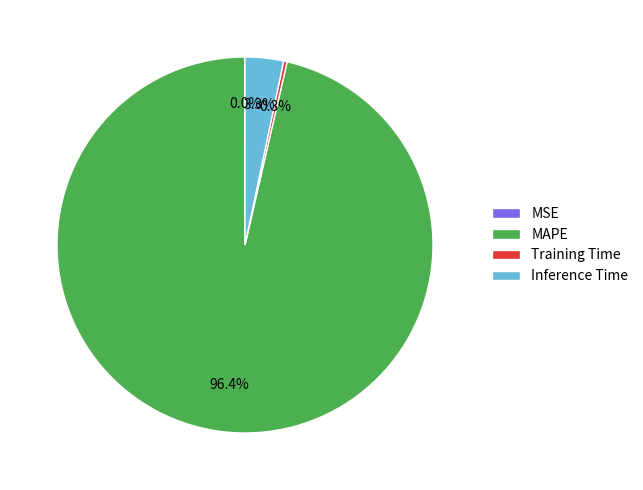

Is there a majority slice in this chart?

Yes